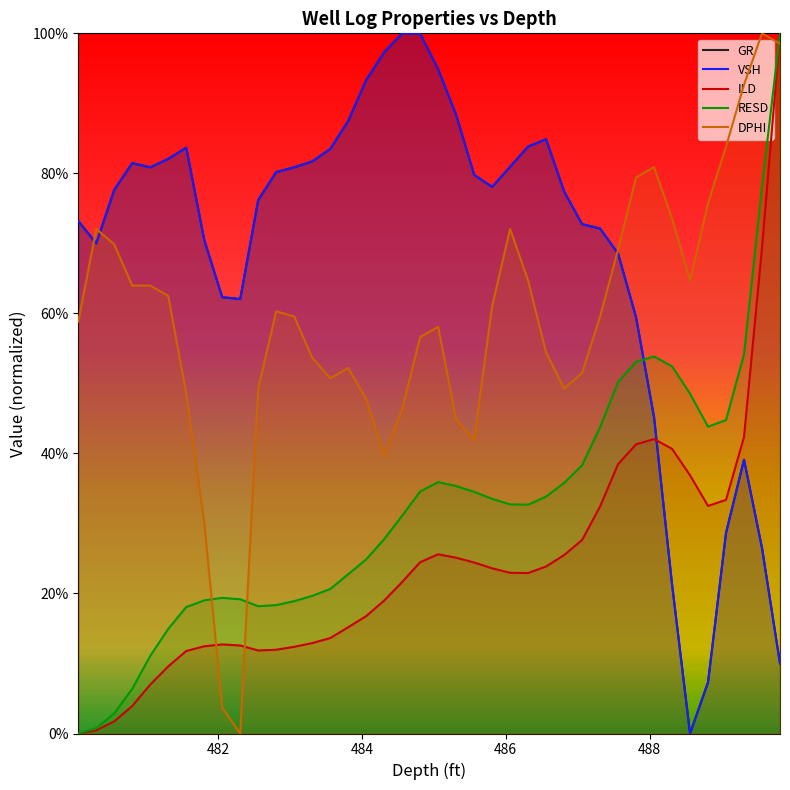

True or false: ILD and RESD intersect in this chart.

True